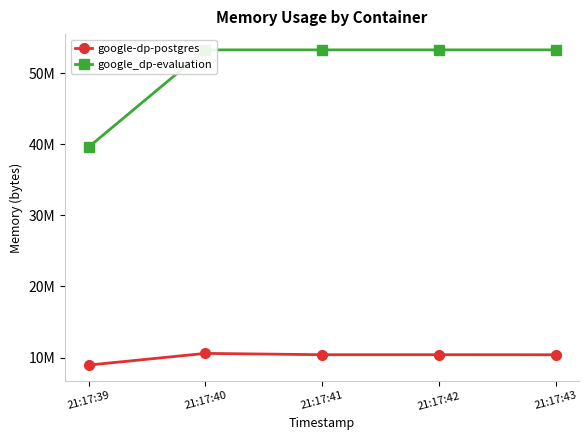

What is the sum of the google_dp-evaluation values at 21:17:40 and 21:17:39?

92872704